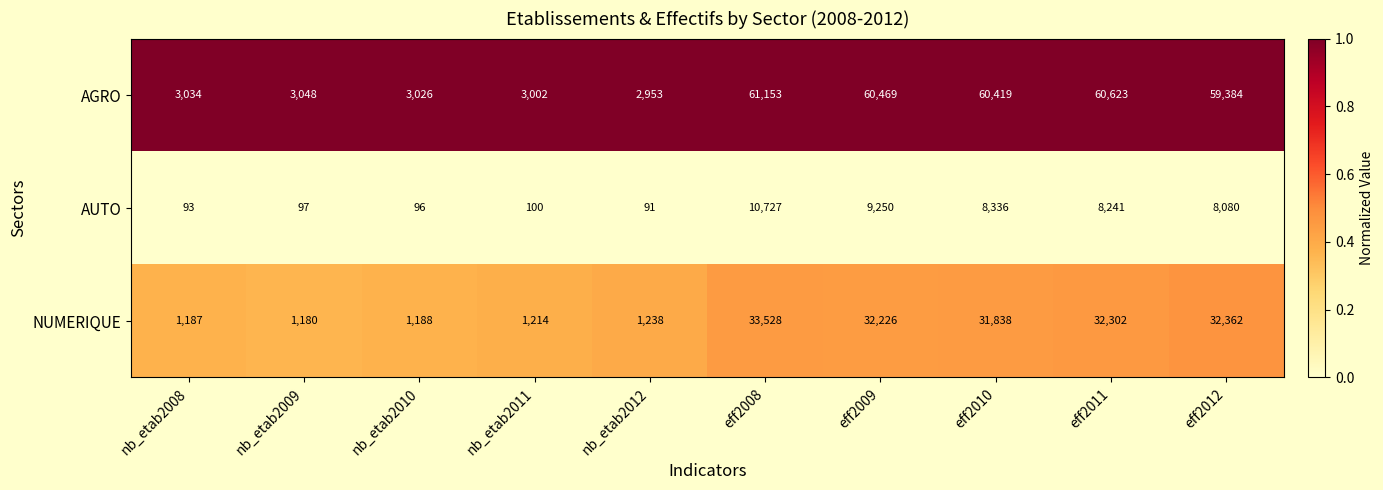

Reading right to left, transcribe all the data shown in this chart.

AGRO: 59384	60623	60419	60469	61153	2953	3002	3026	3048	3034
AUTO: 8080	8241	8336	9250	10727	91	100	96	97	93
NUMERIQUE: 32362	32302	31838	32226	33528	1238	1214	1188	1180	1187